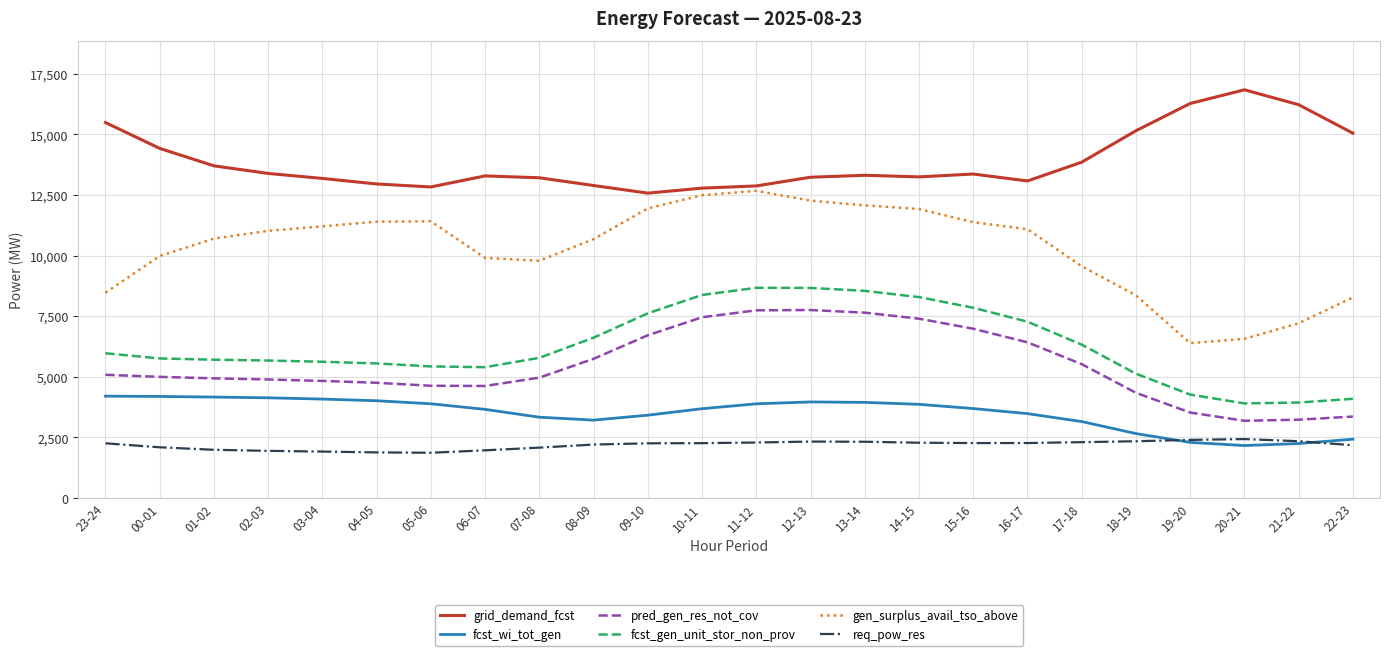

What is the greatest value displayed?

16834